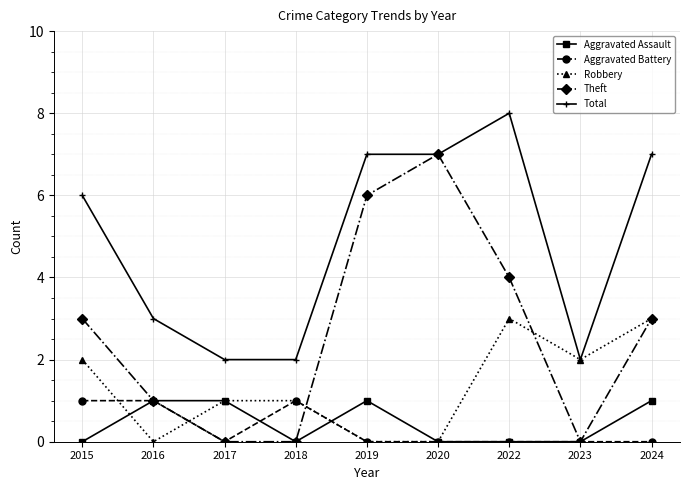

True or false: Aggravated Assault has a value of 1 at 2019.

True